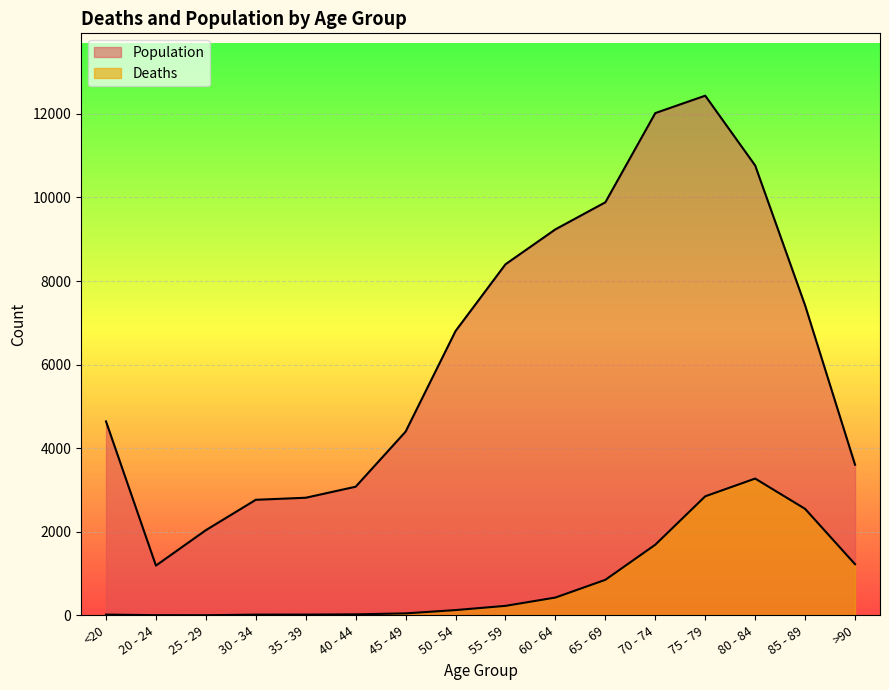

Rank the series by their maximum value, from lowest to highest.

Deaths, Population